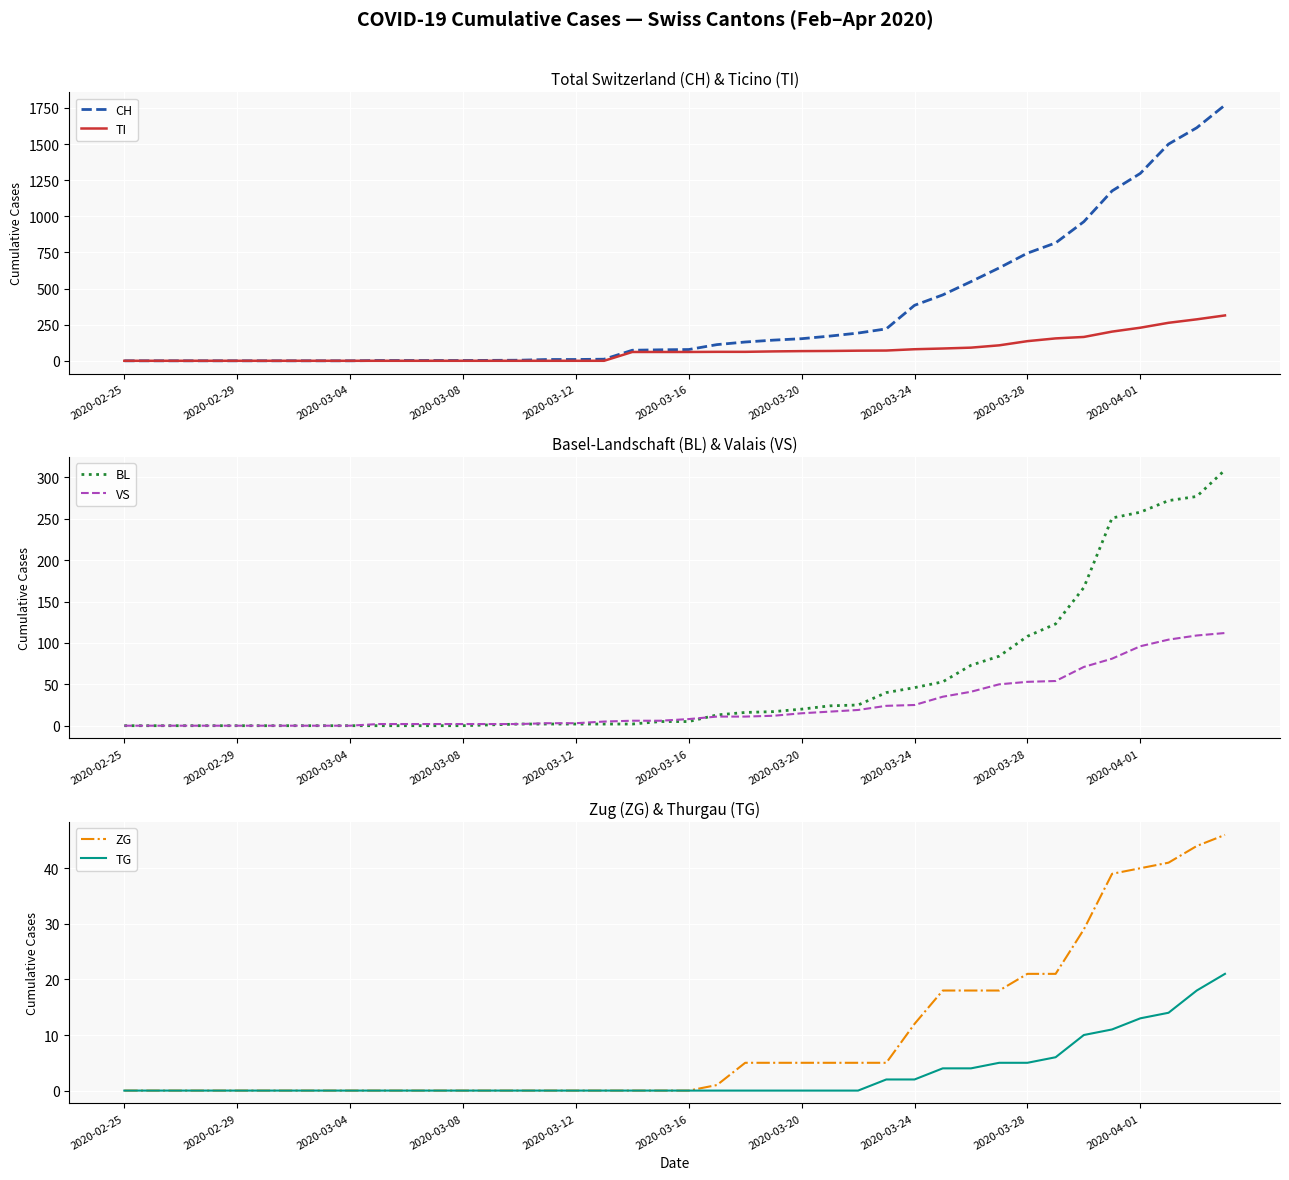

True or false: TI and ZG cross at least once.

False